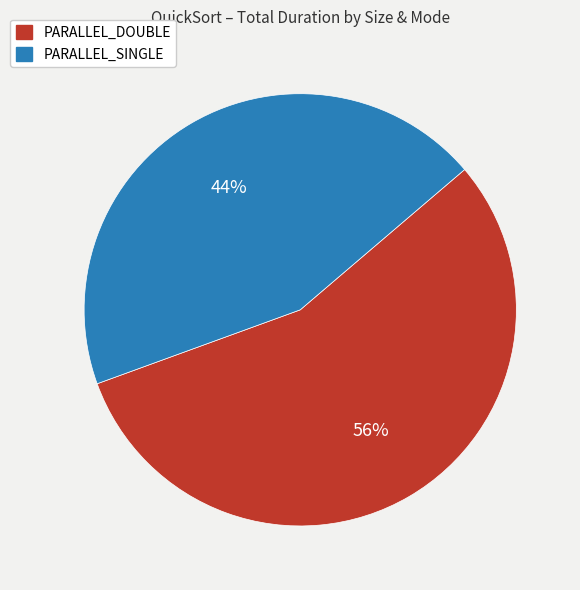

To the nearest percent, what is the combined percentage of PARALLEL_DOUBLE and PARALLEL_SINGLE?

100%